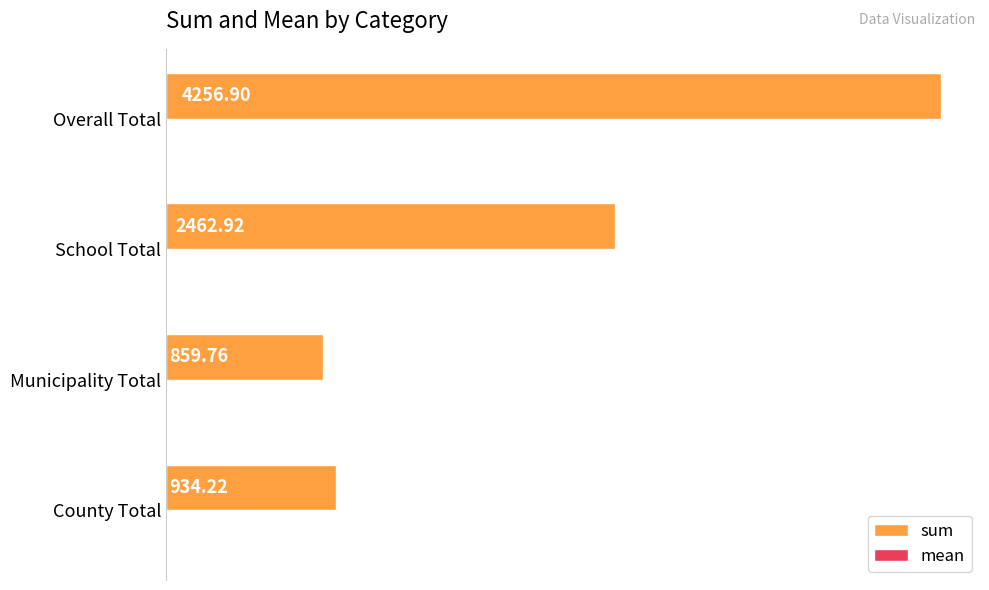

Which series has the largest total across all categories?

sum